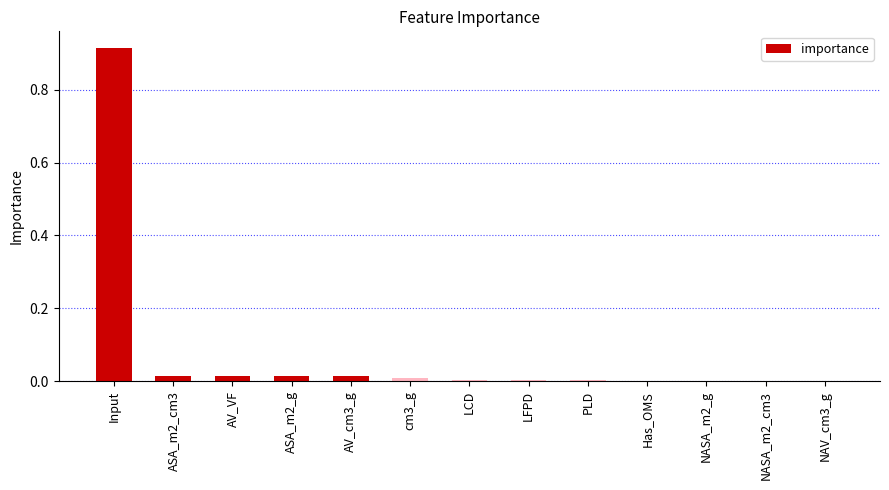

The chart shows a value of 0.0 at NASA_m2_cm3. True or false?

True